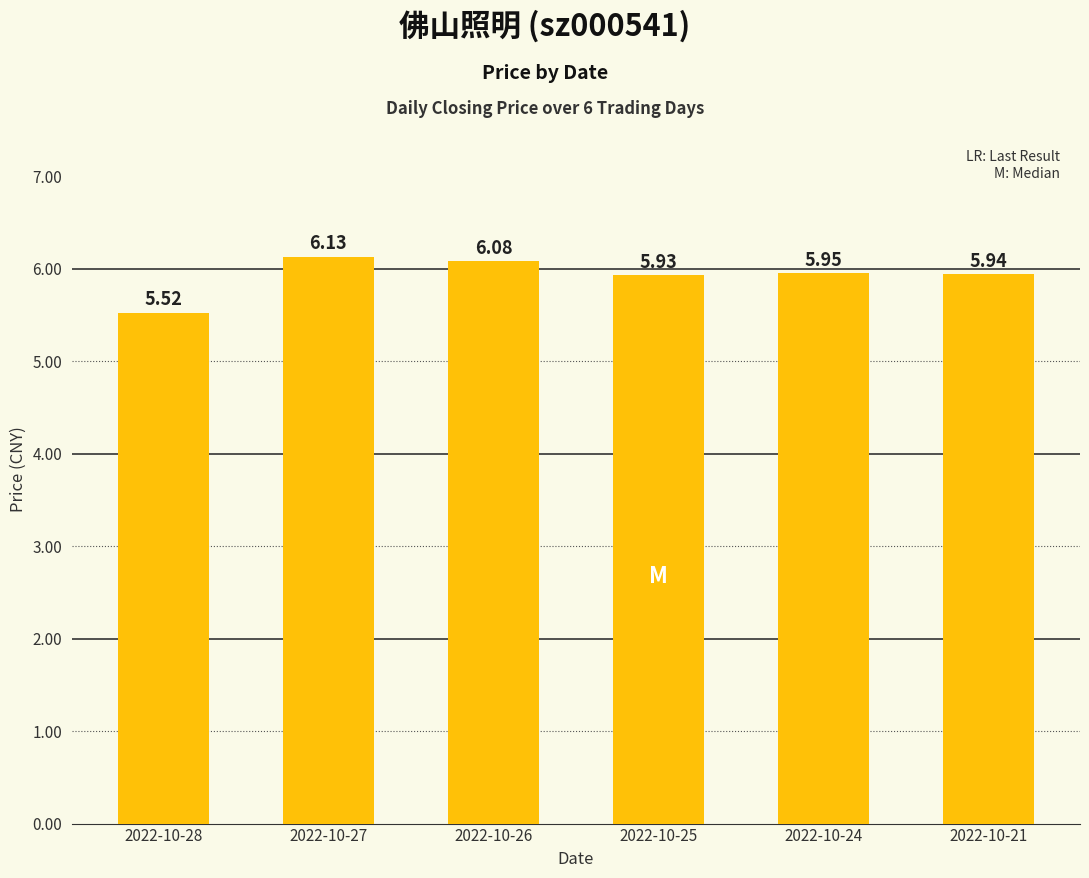

What is the difference between the second highest and minimum values?

0.6